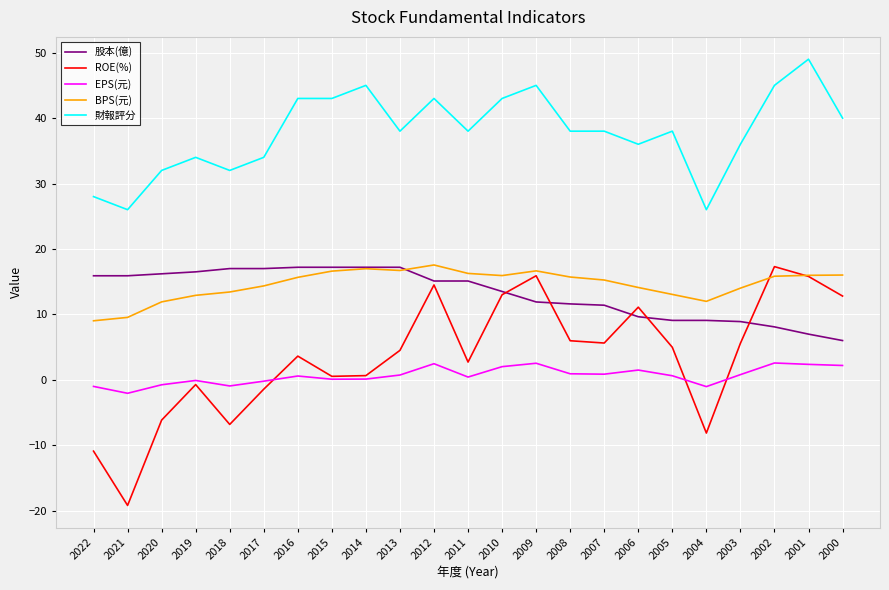

The EPS(元) series shows 1.5 at 2006. True or false?

True